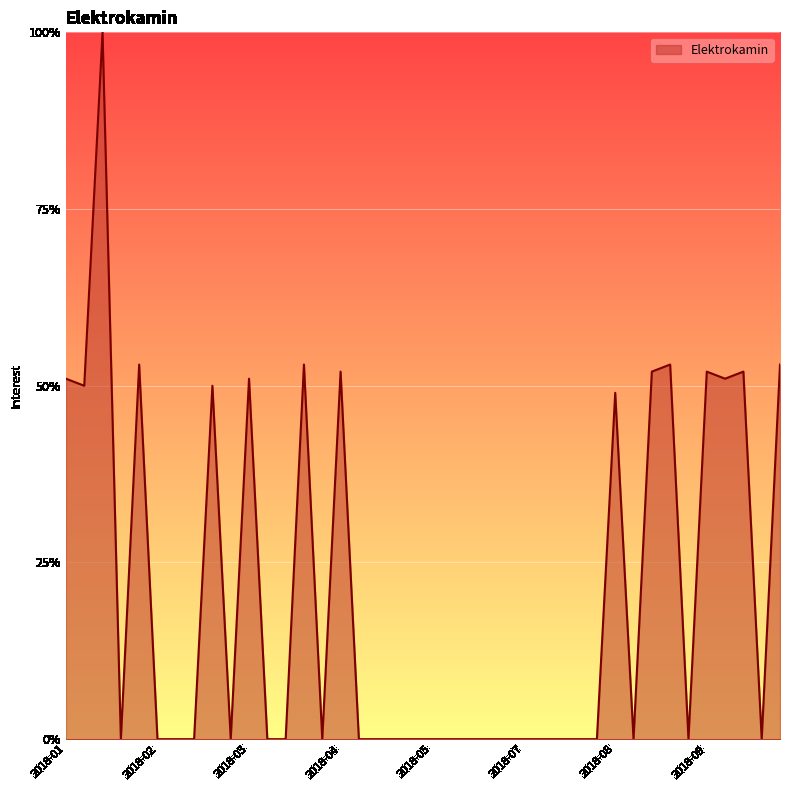

What is the difference between the maximum and minimum values?

100